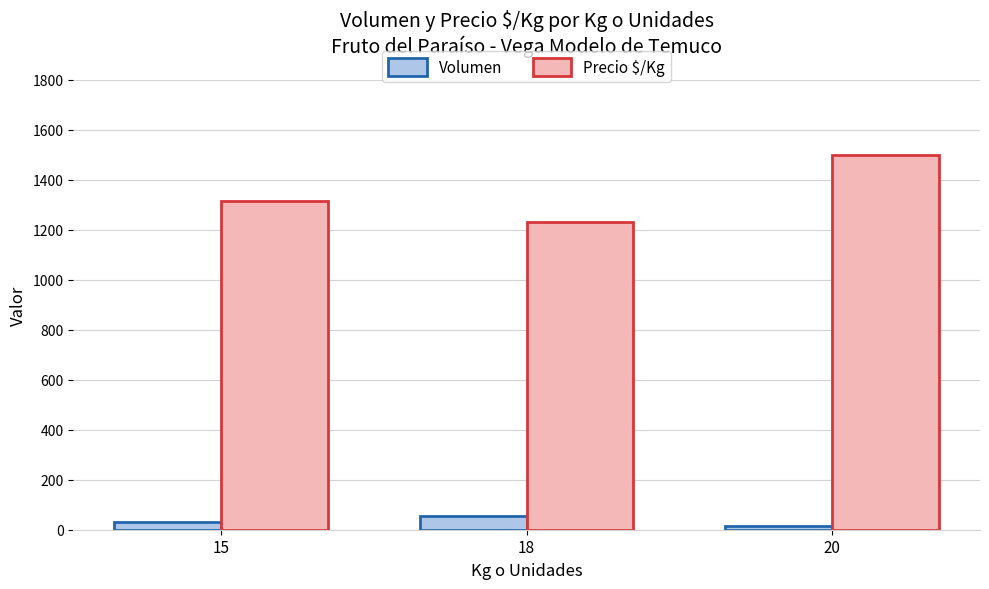

The value of Volumen at 20 is 15.0. True or false?

True